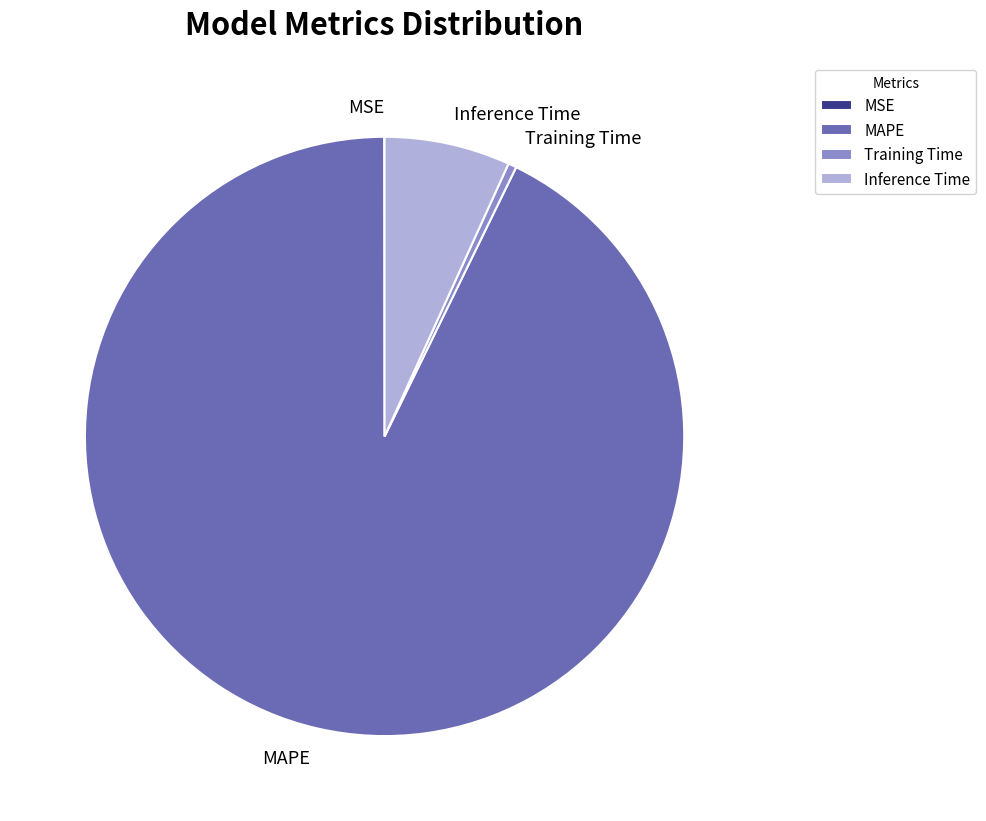

Which slice is the largest?

MAPE